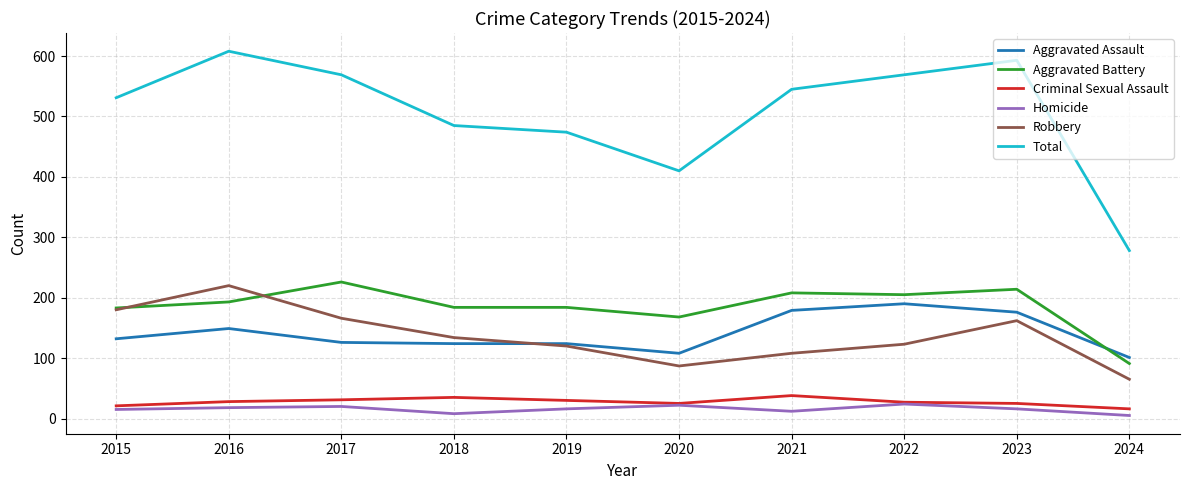

Is it true that Aggravated Battery equals 150 at 2017?

False